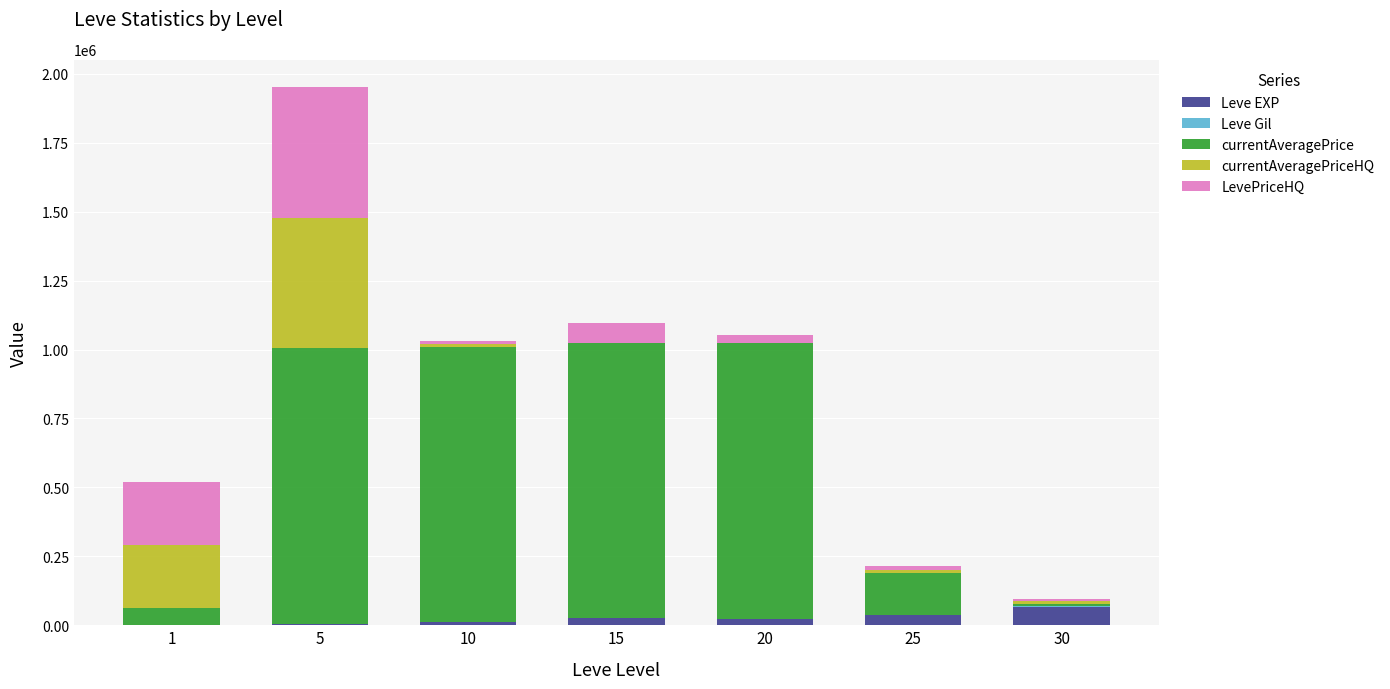

What is the maximum value for Leve EXP?

67730